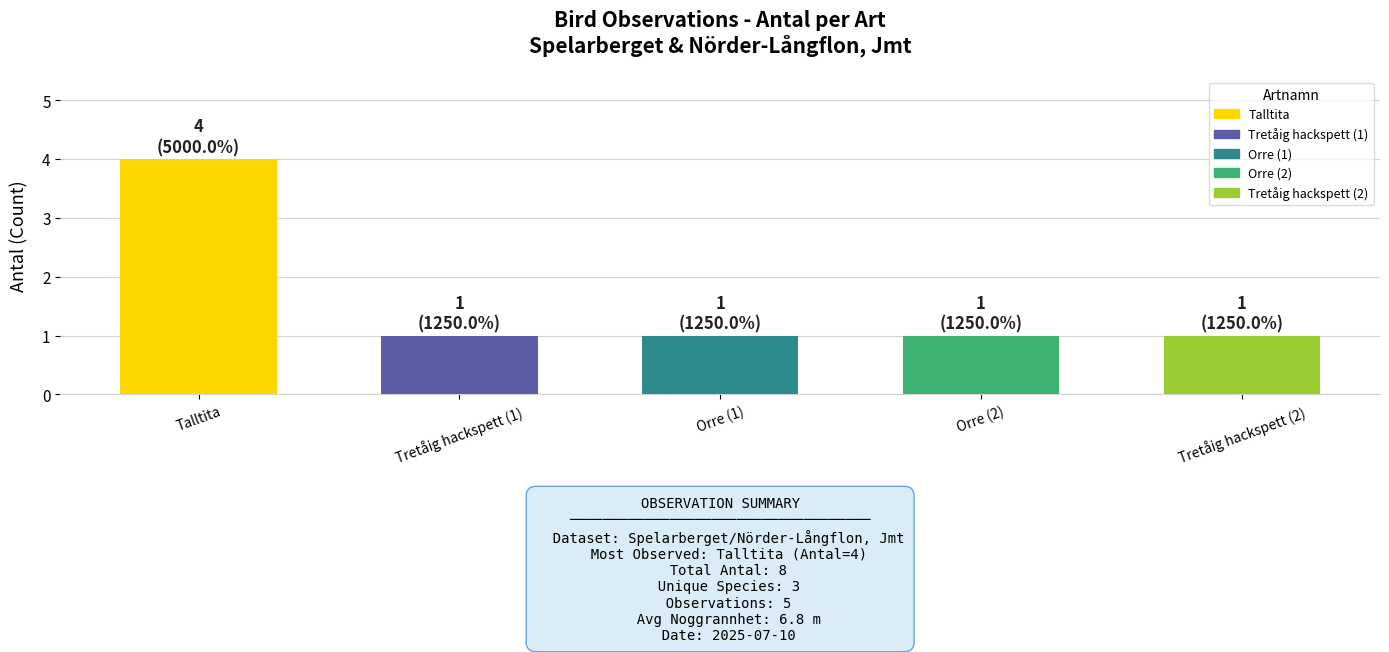

The value at Talltita is 5. True or false?

False